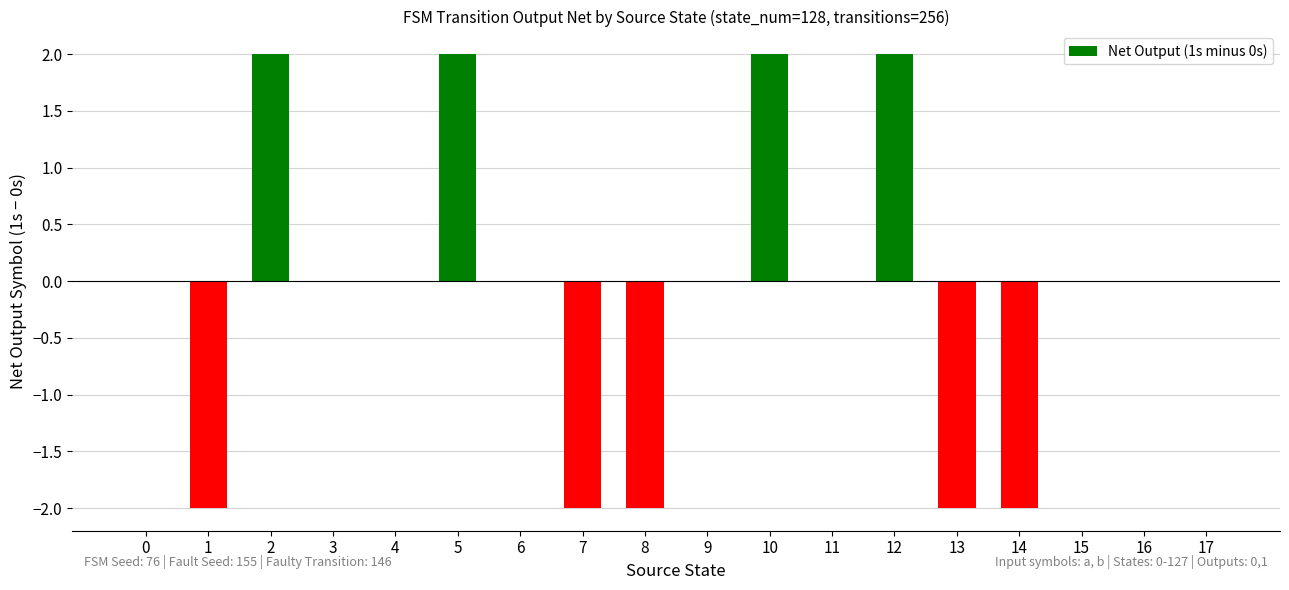

What is the approximate value at 7?

-2